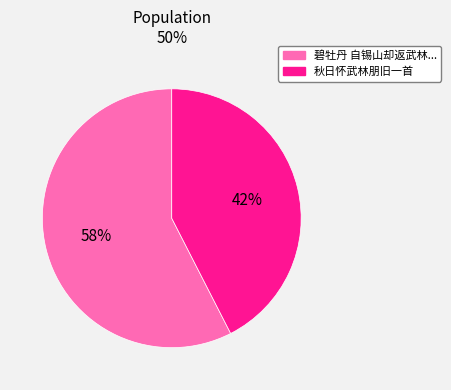

How many segments does this pie chart have?

2